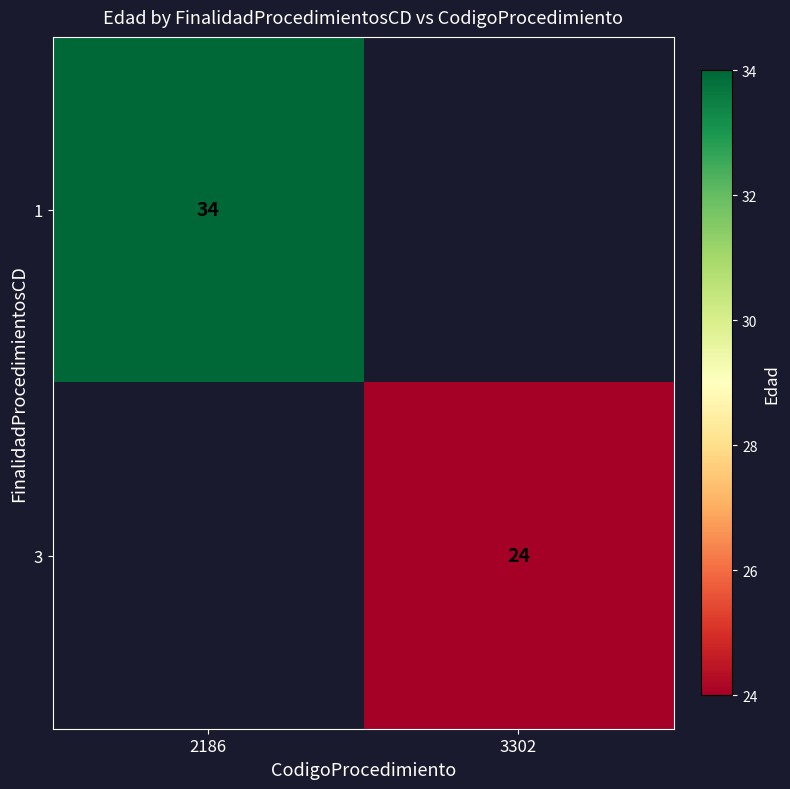

Is it true that 3 equals 42 at 3302?

False